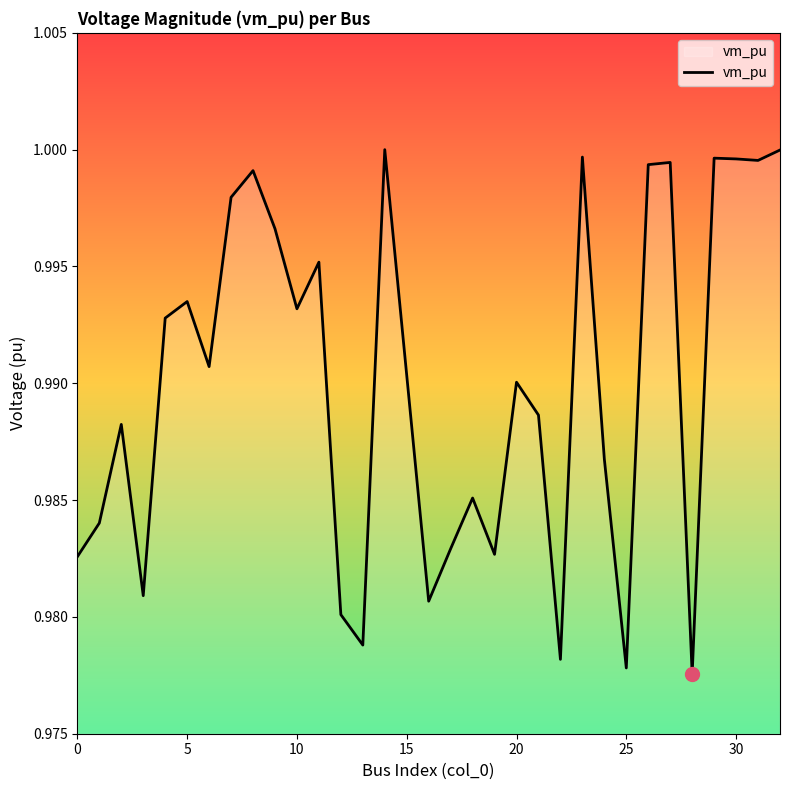

The value at 10 is 1.8. True or false?

False